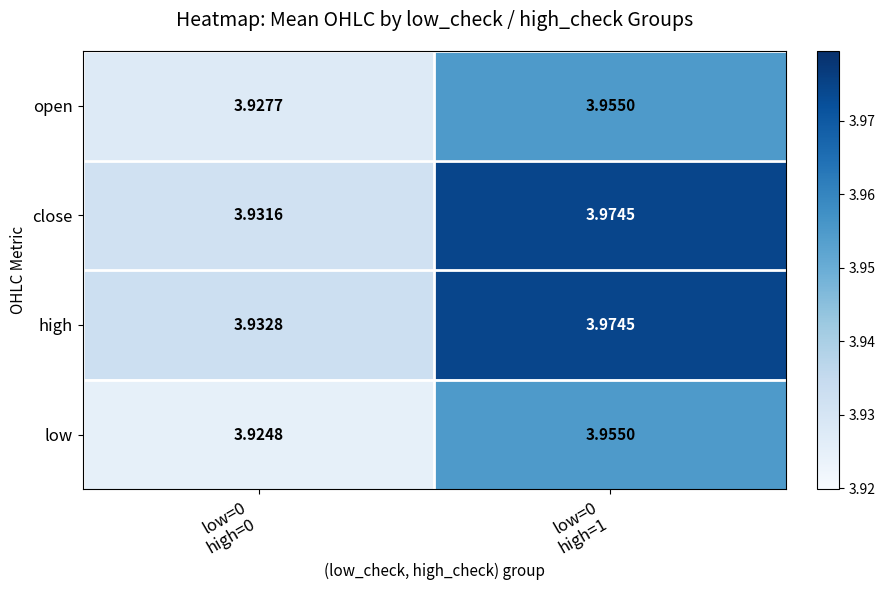

Count the number of categories in the chart.

2